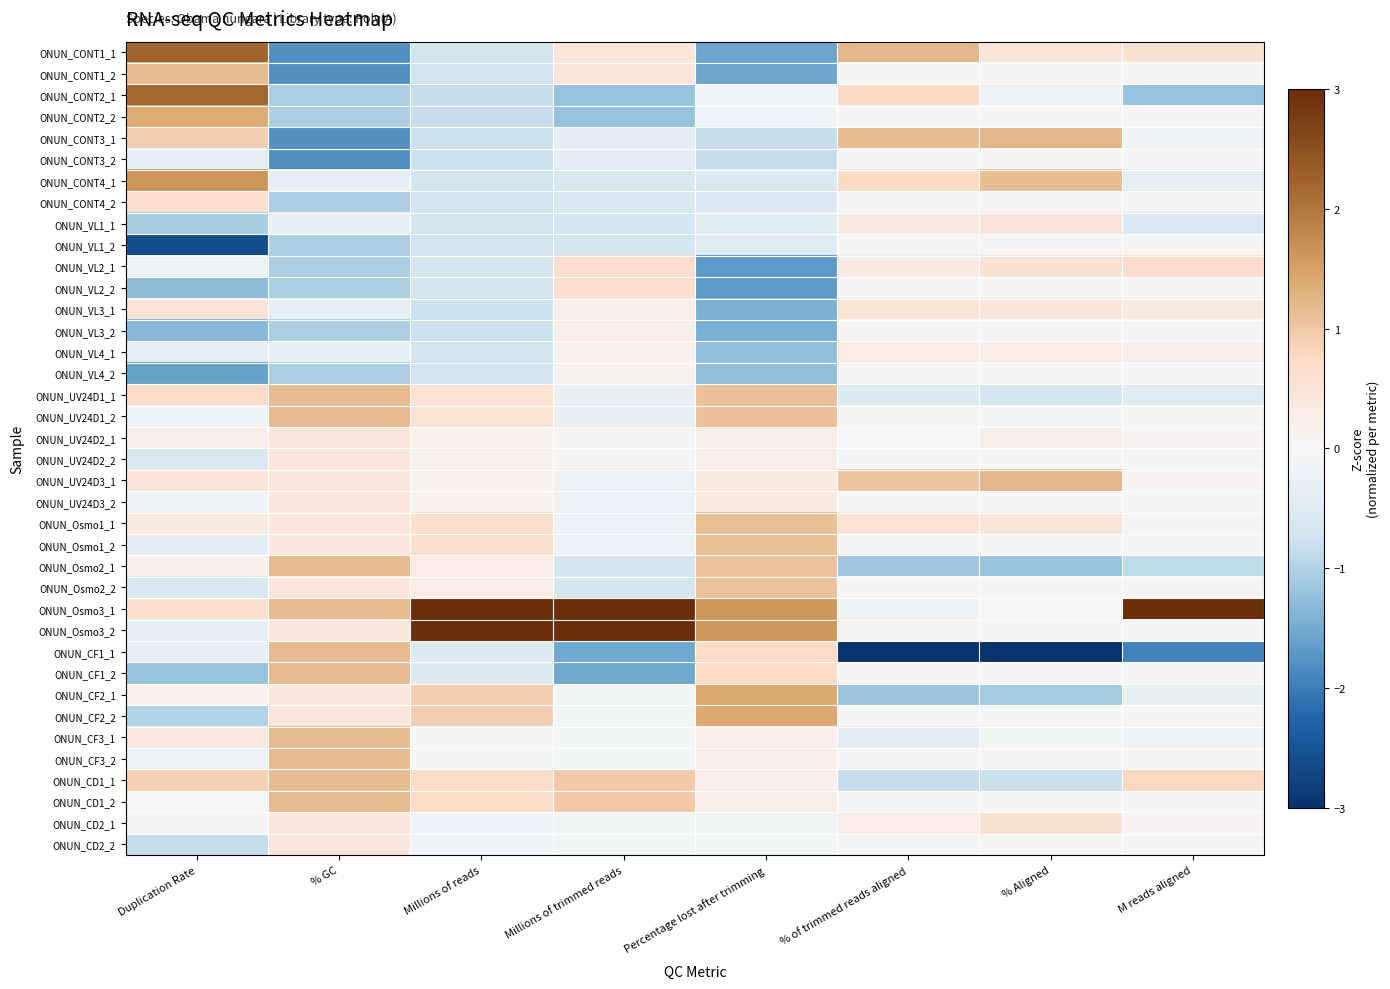

How many data points in ONUN_VL2_2 are less than 0?

4